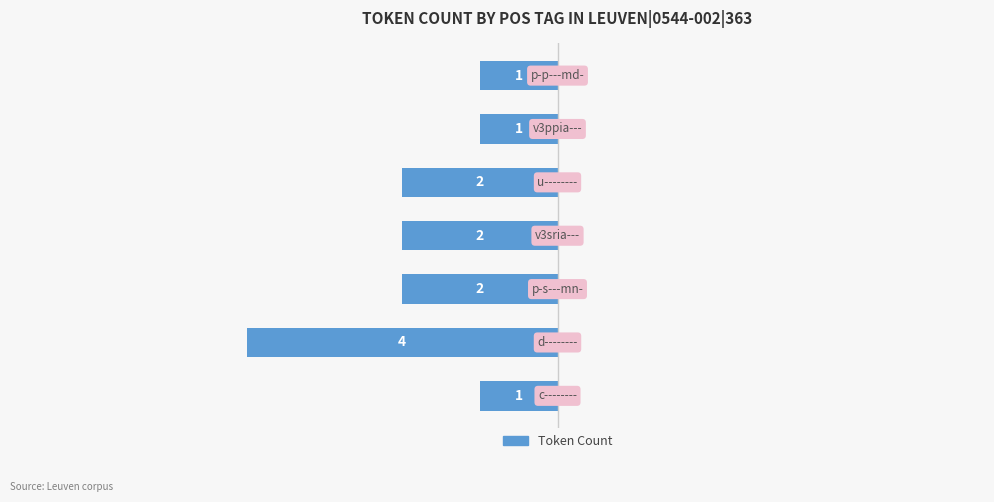

How many bars are there in total?

7